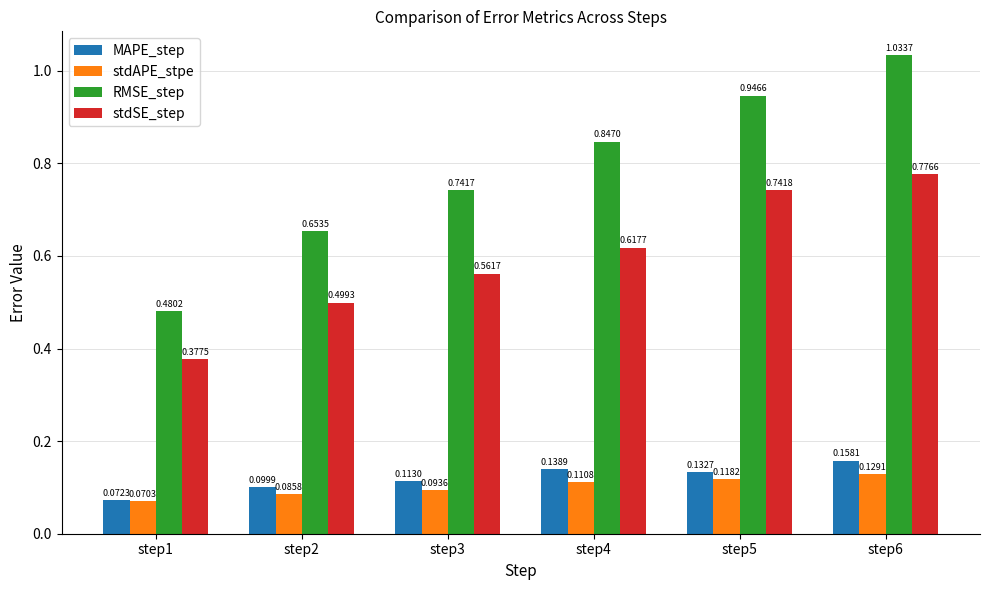

At step4, list the series in order from smallest to largest.

stdAPE_stpe, MAPE_step, stdSE_step, RMSE_step